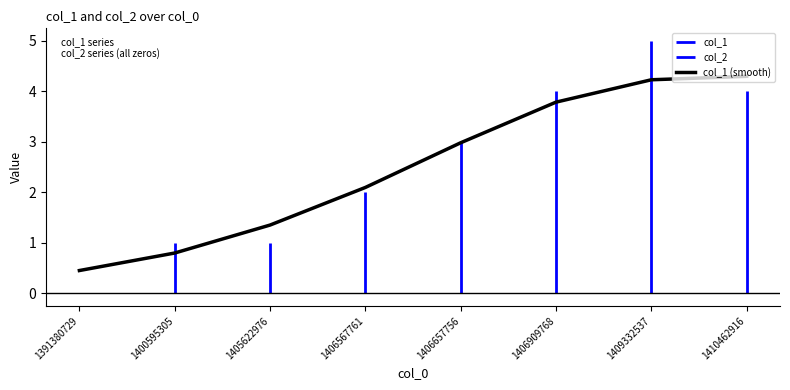

What is the smallest value displayed?

0.5